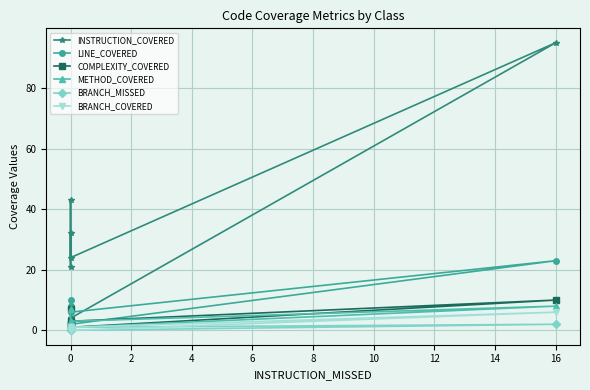

True or false: METHOD_COVERED and LINE_COVERED cross at least once.

False